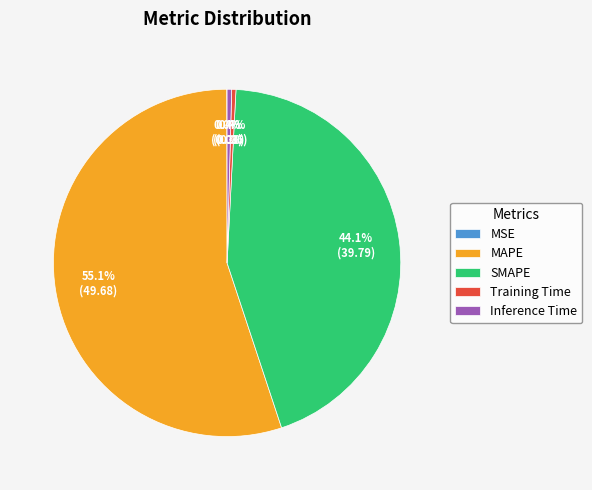

What is the largest slice in the pie chart?

MAPE